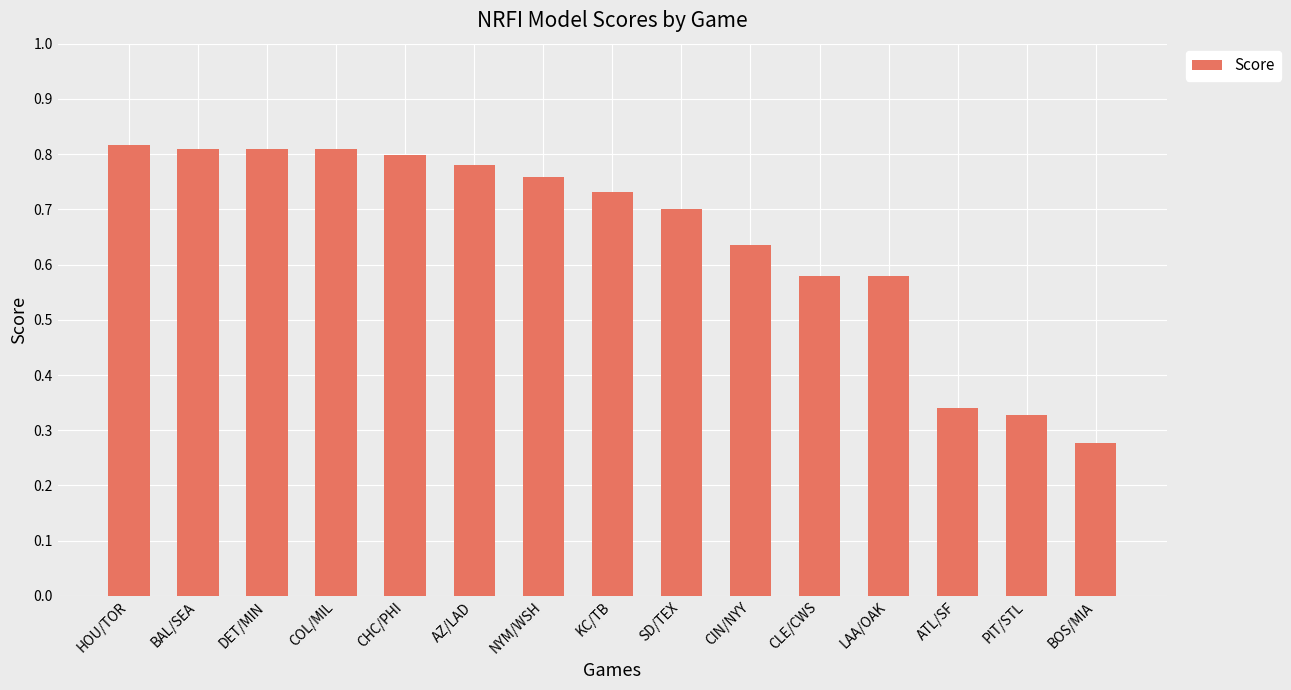

Which label corresponds to the smallest value in the chart?

BOS/MIA